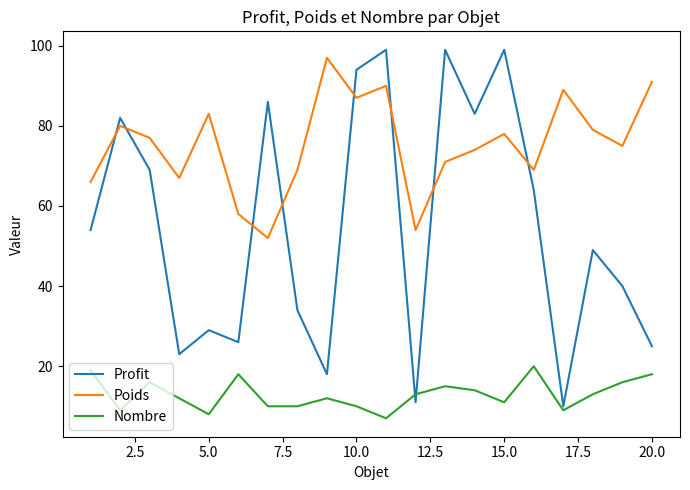

What is the minimum value shown in the chart?

7